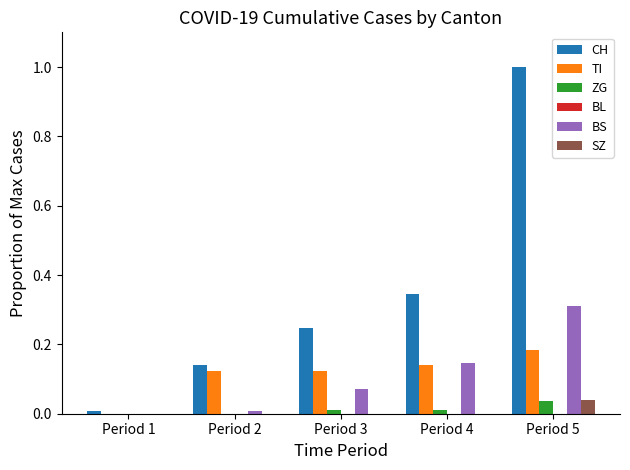

The value of ZG at Period 3 is 0.0. True or false?

True